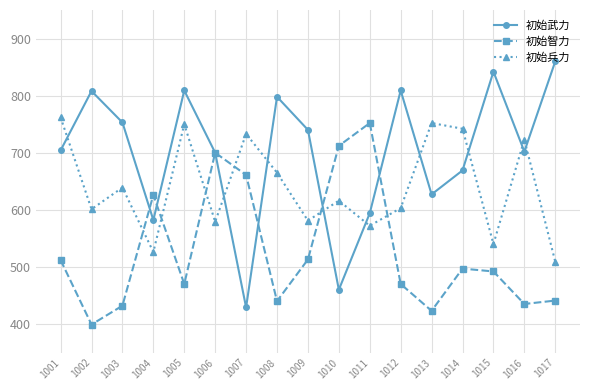

After their last crossing, which series has the higher values: 初始智力 or 初始兵力?

初始兵力